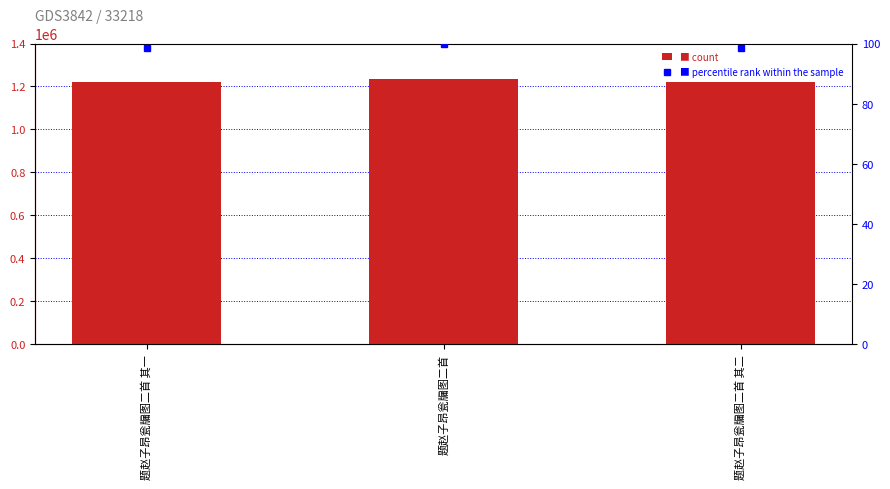

Count the number of categories in the chart.

3